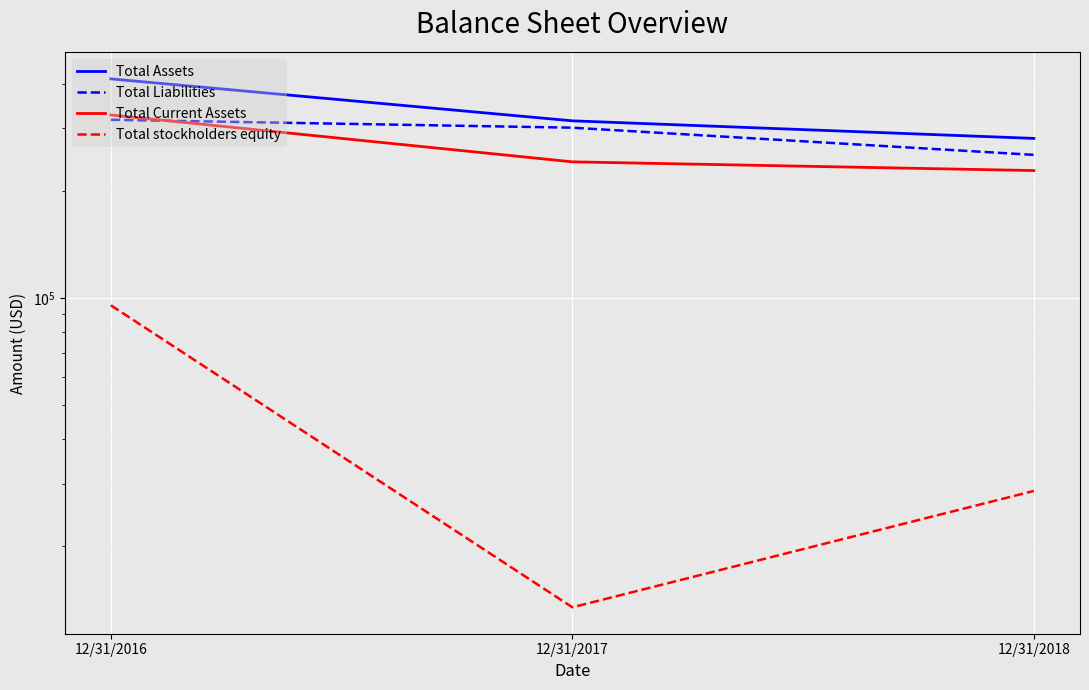

What is the approximate value of Total Assets at 12/31/2017, to the nearest 10?

314610